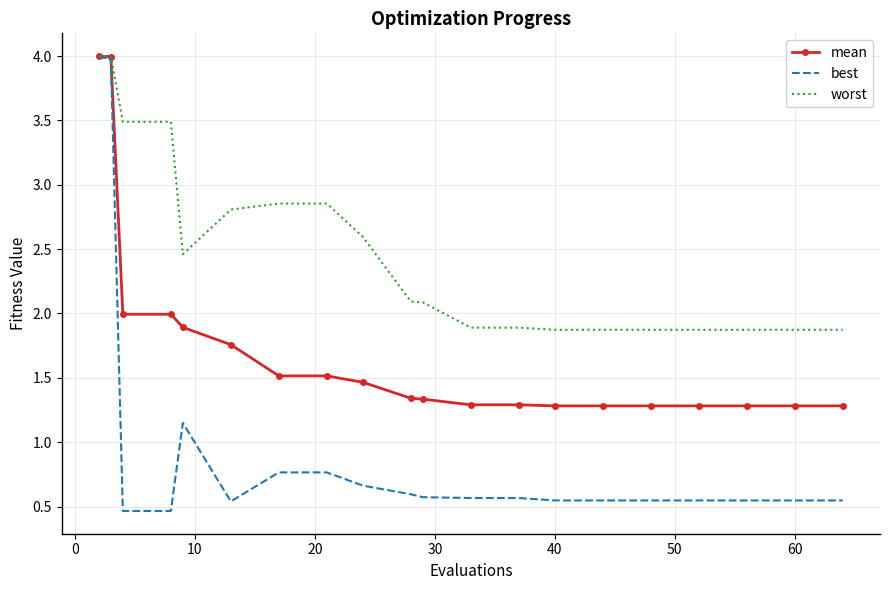

Which series has the widest spread of values?

best